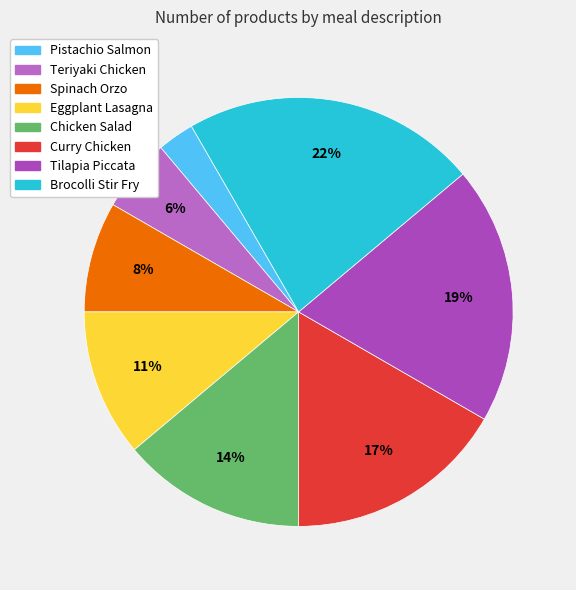

To the nearest percent, what percentage of the pie is Chicken Salad?

14%